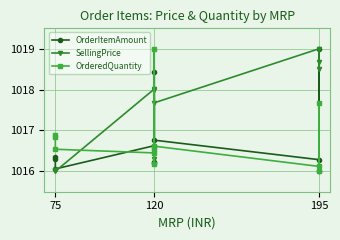

How many interior local valleys does the SellingPrice series have?

4